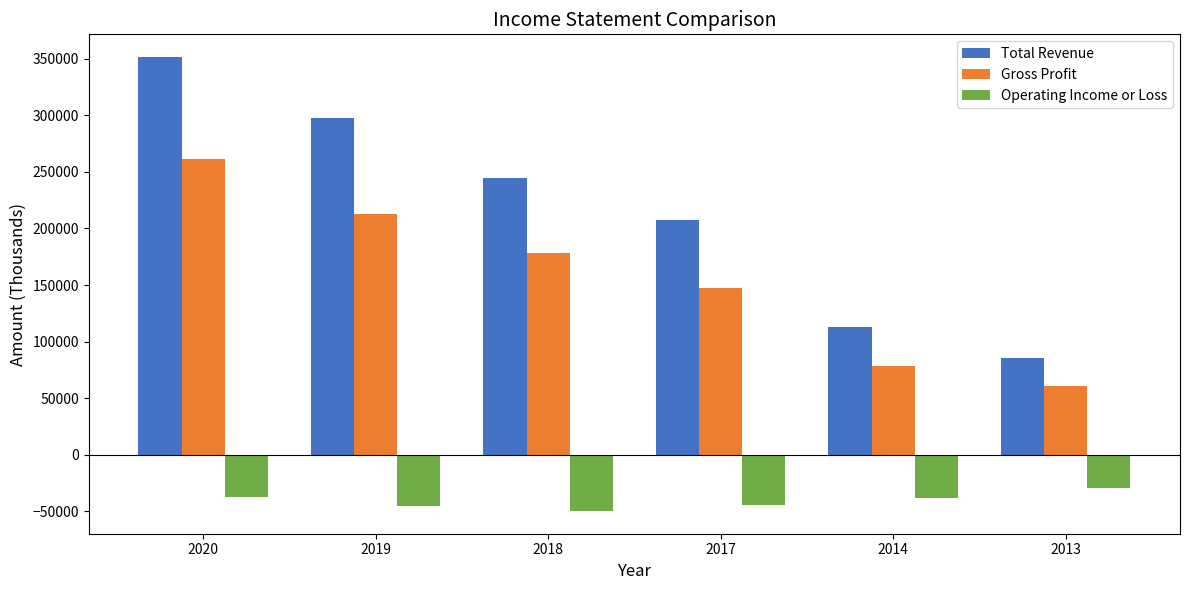

What are all the series names shown in the legend?

Total Revenue, Gross Profit, Operating Income or Loss